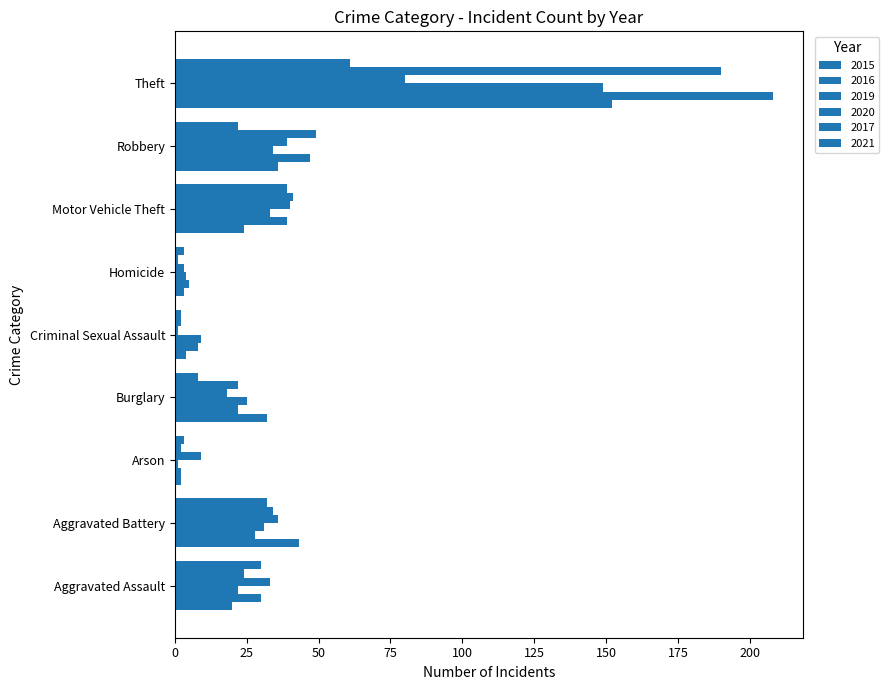

What is the sum of the 2019 values at Homicide and Aggravated Assault?

26